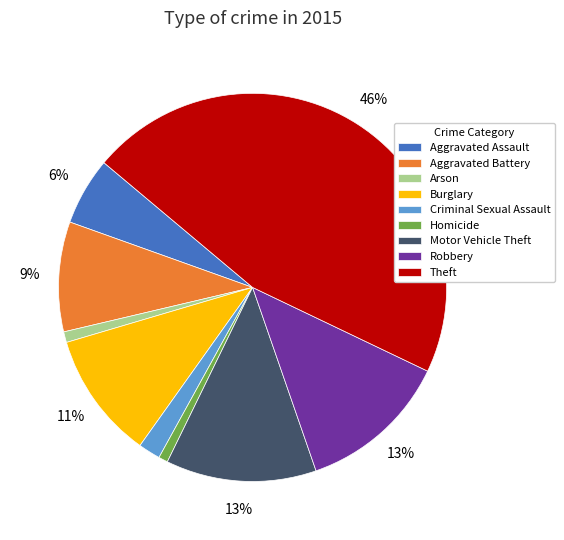

To the nearest percent, what is the average slice percentage?

11%